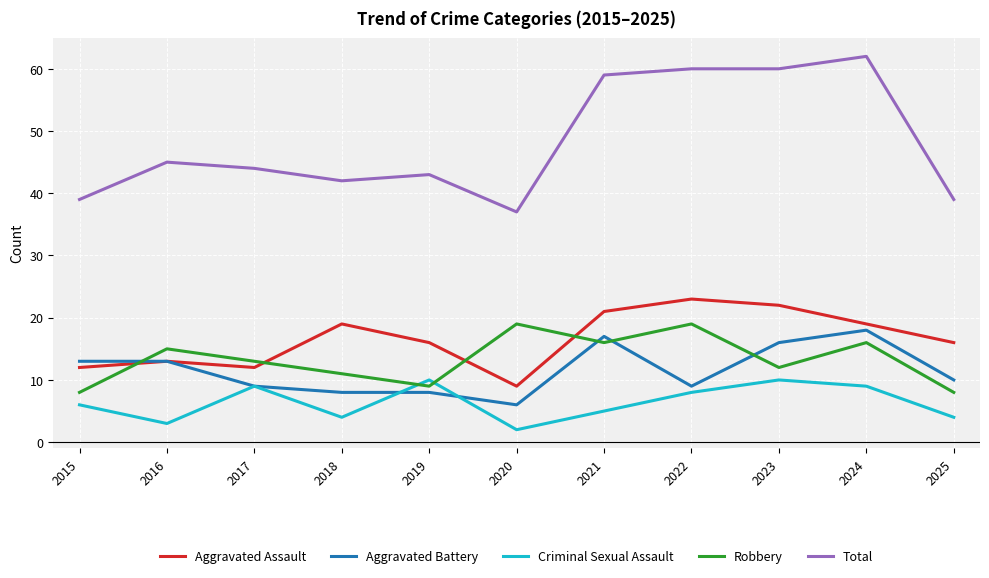

What is the difference between the second highest and minimum values in the Aggravated Assault series?

13